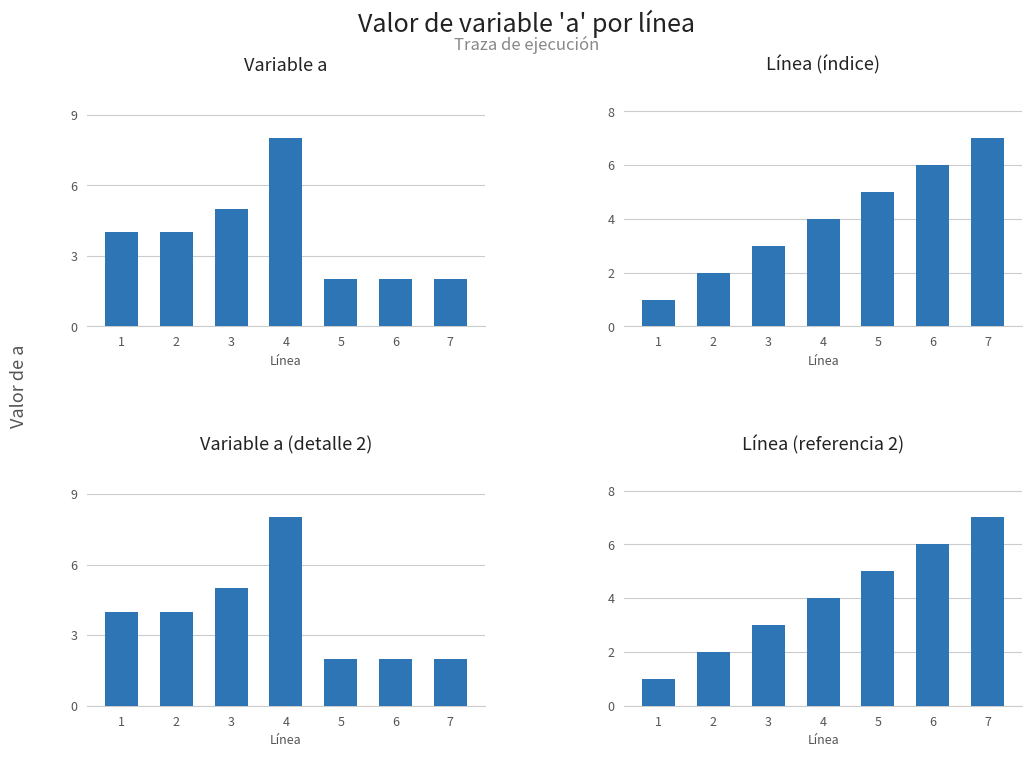

At which label is Línea (referencia 2) closest to 4?

4